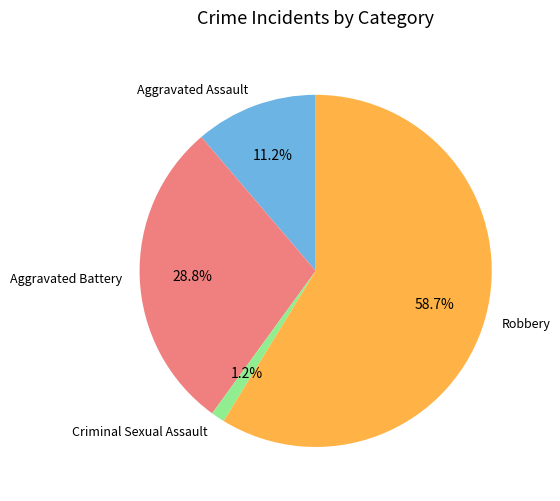

Between Robbery and Aggravated Assault, which is larger?

Robbery